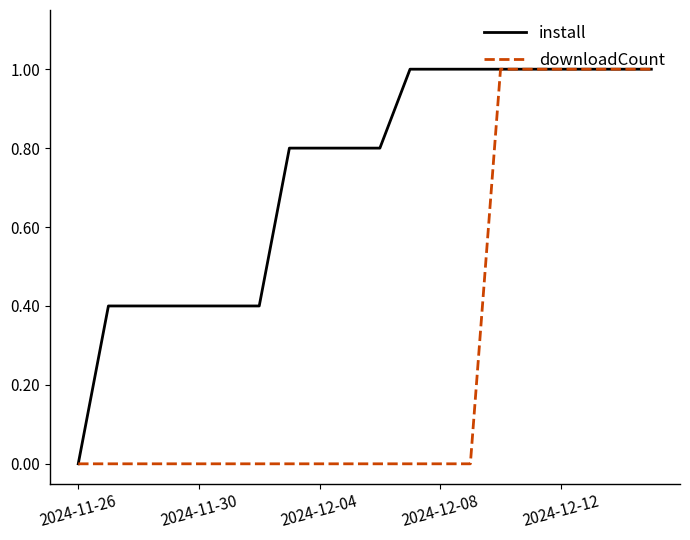

What is the greatest value displayed?

1.0